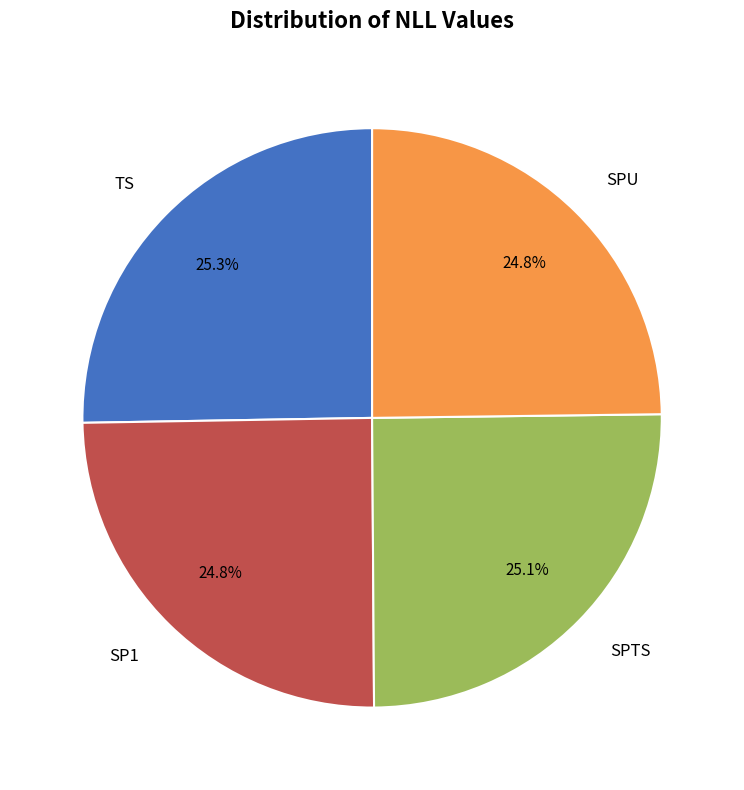

Is there any slice that represents more than half of the pie?

No